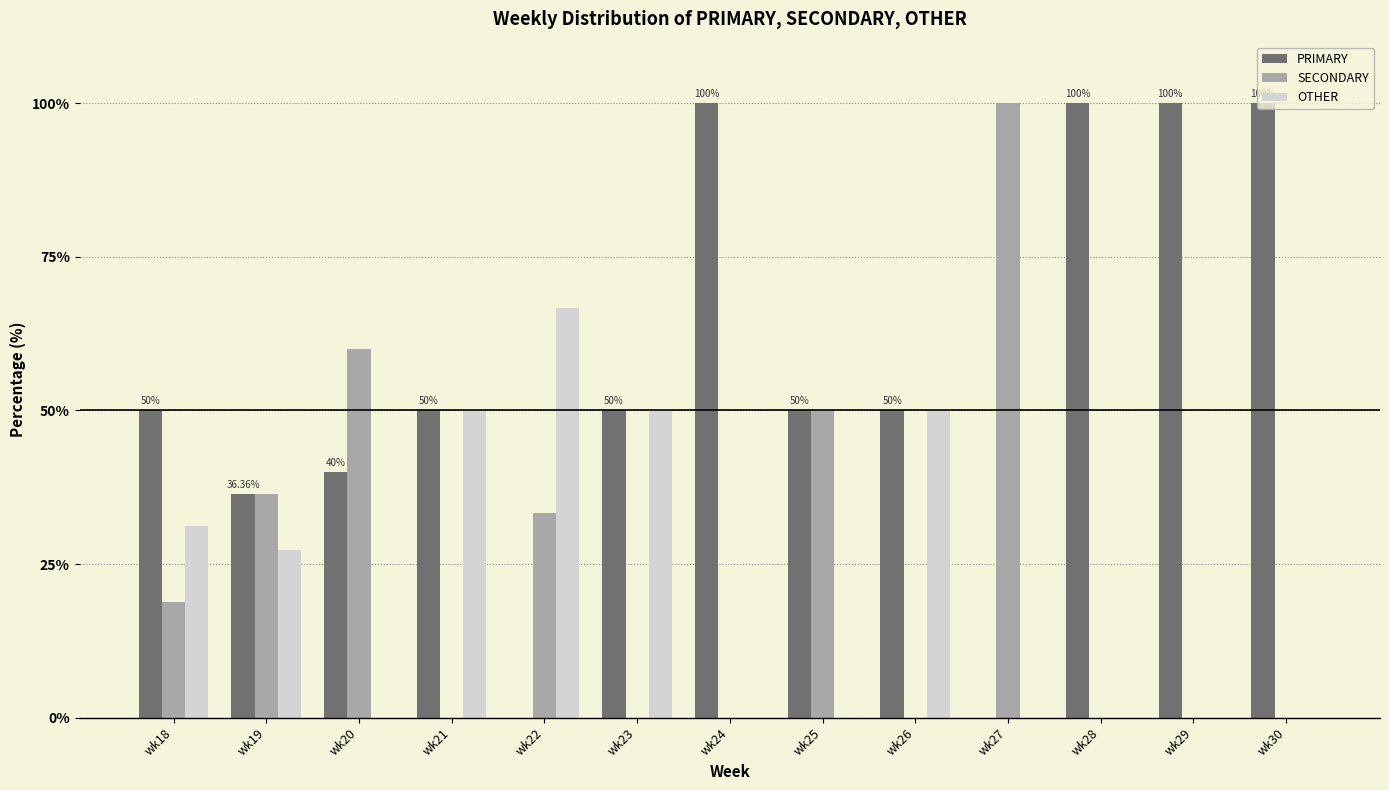

What is the sum of the PRIMARY values at wk18 and wk22?

50.0